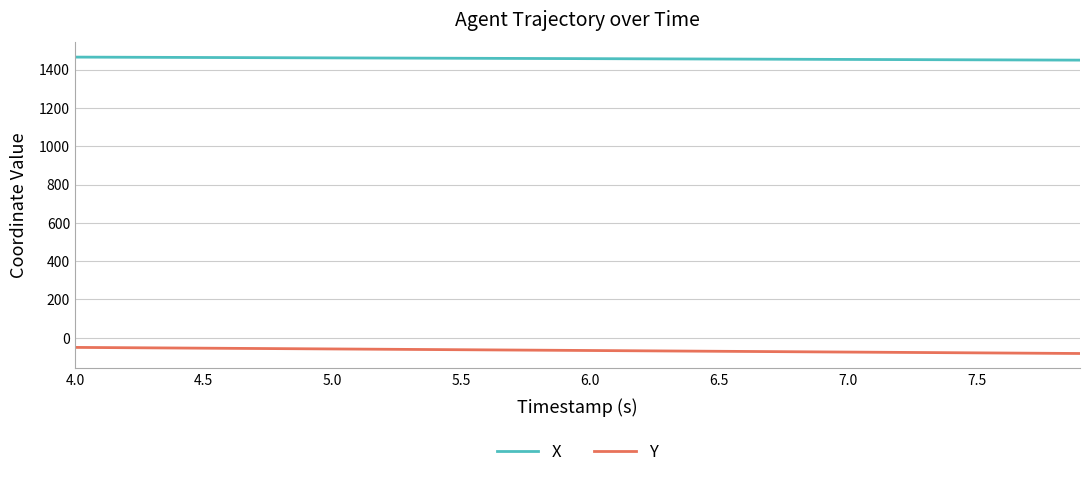

What is the sum of all X values?

58295.6